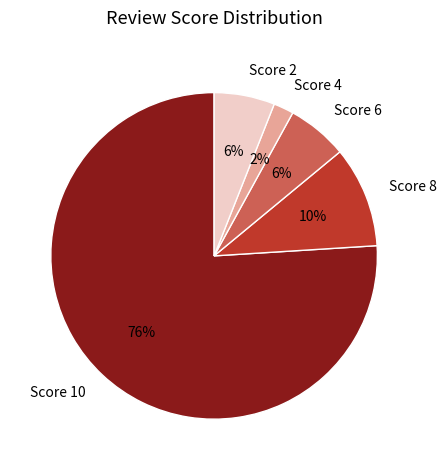

How many slices are in this pie chart?

5